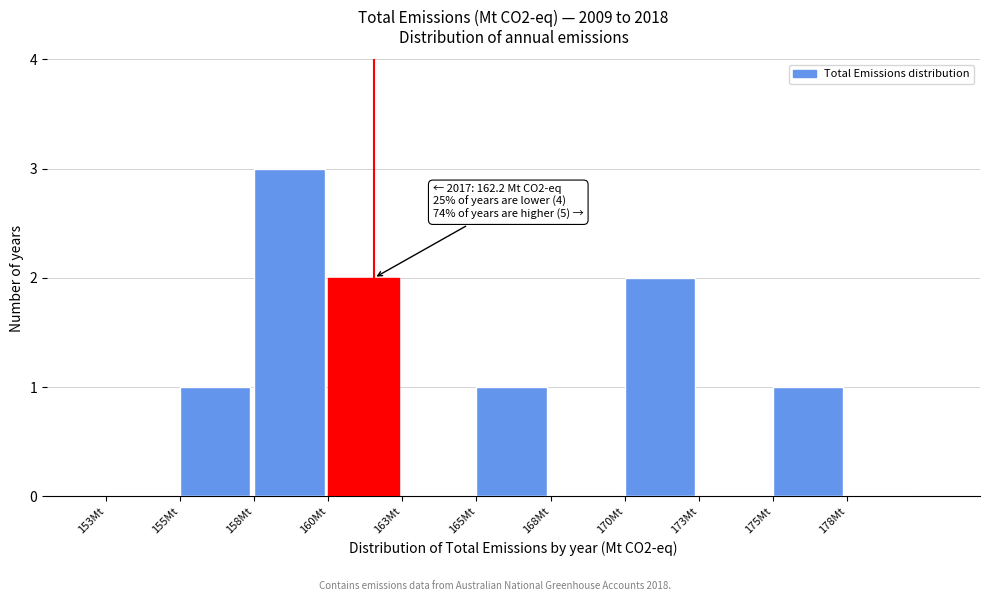

Reading left to right, transcribe all the data shown in this chart.

153Mt=0	155Mt=1	158Mt=3	160Mt=2	163Mt=0	165Mt=1	168Mt=0	170Mt=2	173Mt=0	175Mt=1	178Mt=0